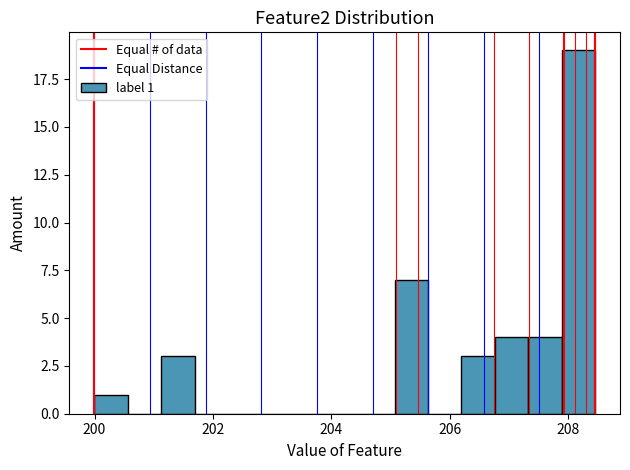

Read against the x-axis, roughly where is the centre of the tallest bar?

208.2